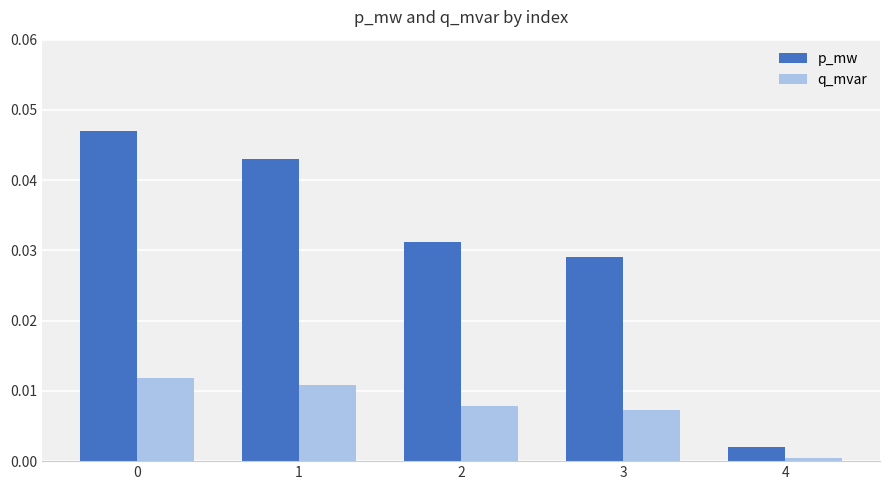

How many series are shown in this chart?

2